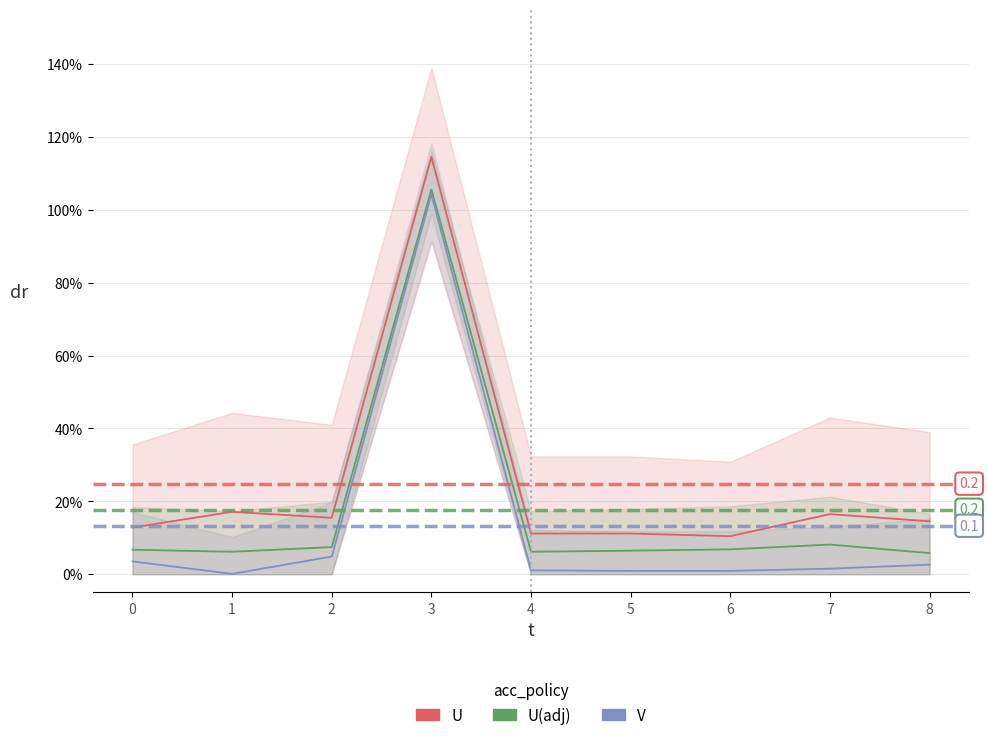

What are all the series names shown in the legend?

U, U(adj), V